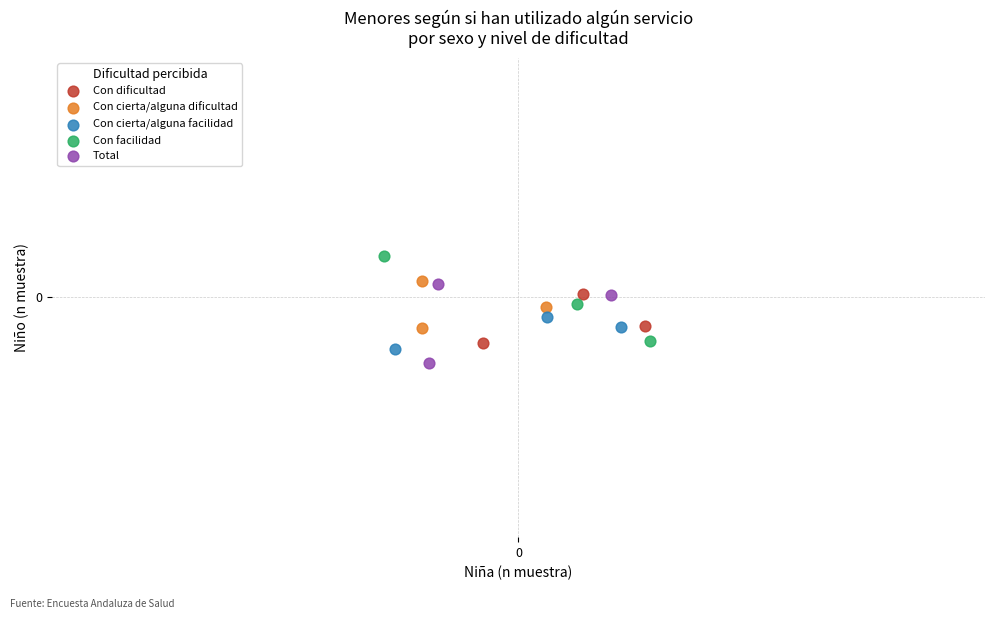

Which series has the largest Y range (max minus min)?

Con facilidad